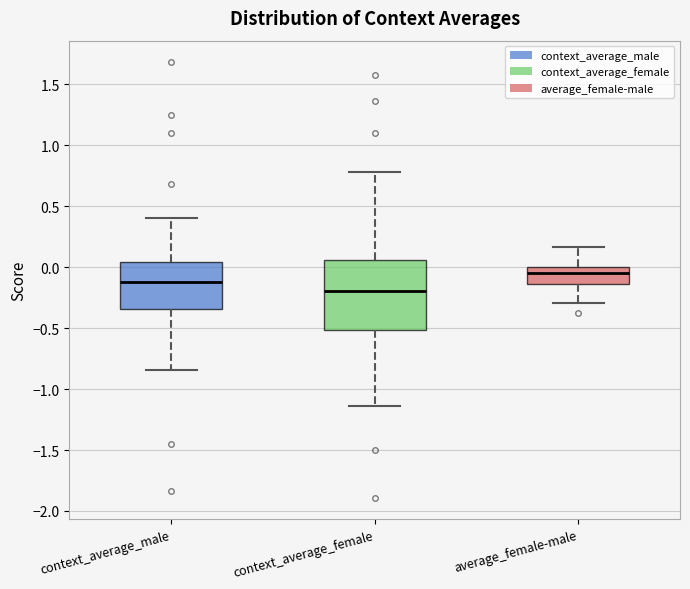

Reading left to right, transcribe this box plot: for each box, give where its median line is, the range the box spans, and where its two whiskers end, as read against the y-axis. The values are not printed on the chart, so give them approximately, as read against the axis.

context_average_male: median -0.10, box -0.35 to 0.05, whiskers -0.85 to 0.40
context_average_female: median -0.20, box -0.50 to 0.05, whiskers -1.15 to 0.80
average_female-male: median -0.05, box -0.15 to 0.00, whiskers -0.30 to 0.15